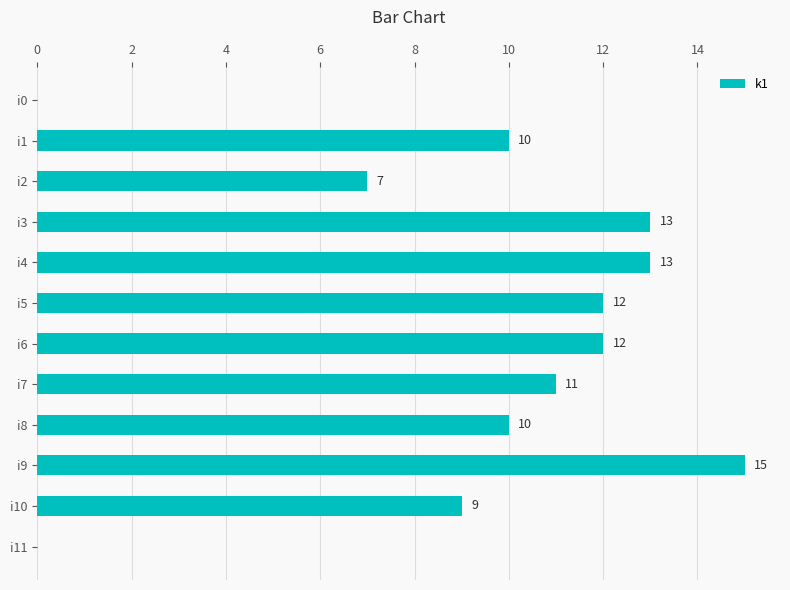

Which category has the highest value across all series?

i9